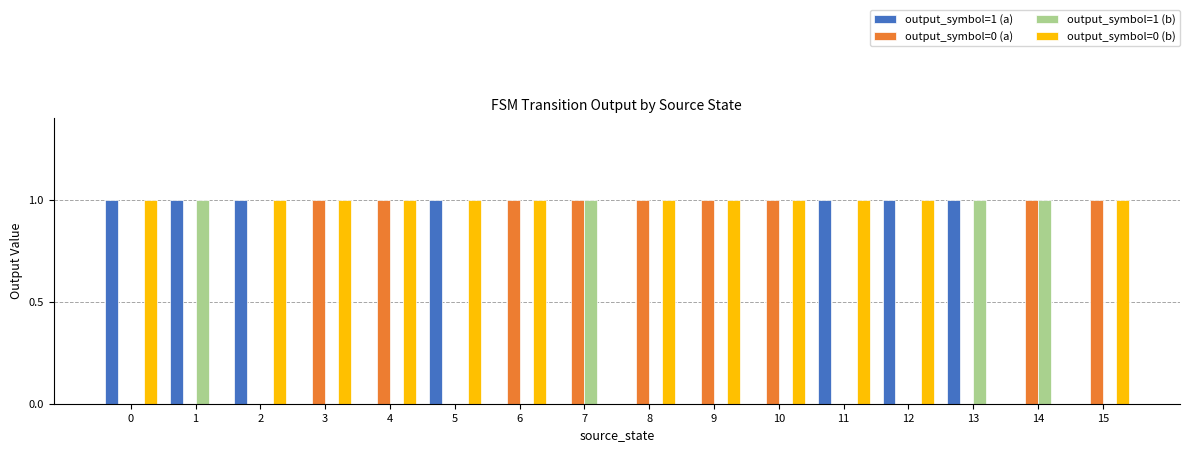

Which series has the largest total across all categories?

output_symbol=0 (b)